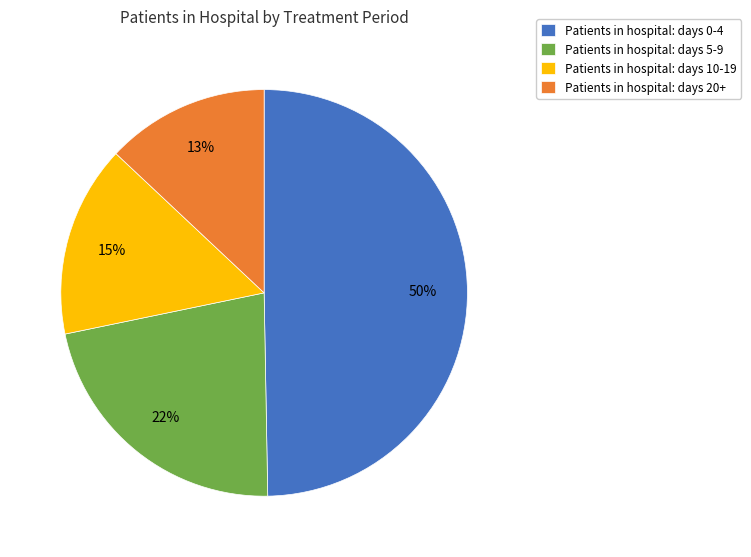

What percentage is the Patients in hospital: days 10-19 slice, to the nearest percent?

15%